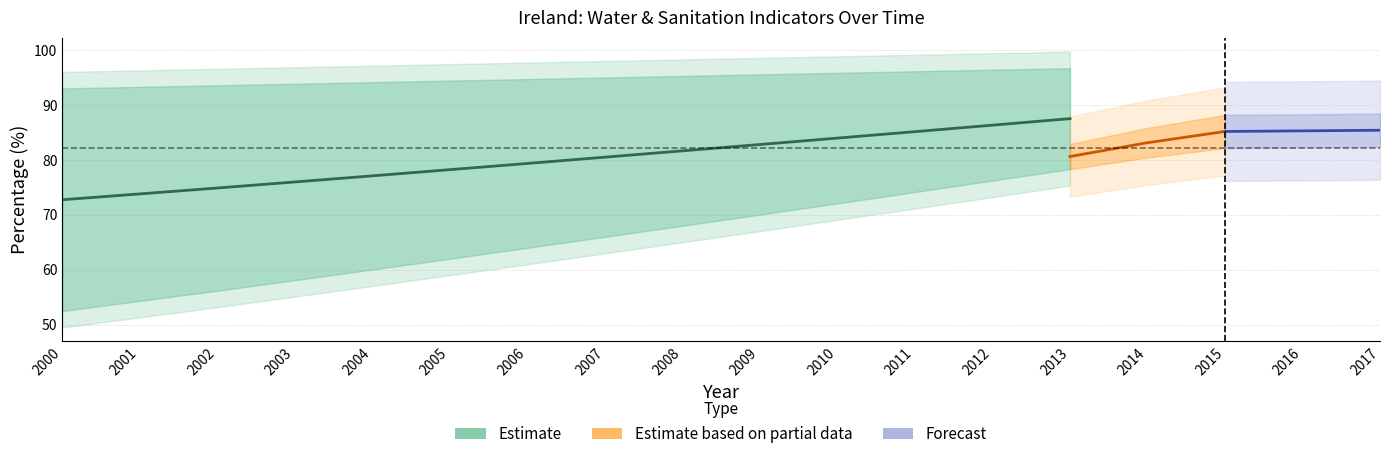

Where does the SH_SAN_SAFE (Urban) series first go above 71?

2009